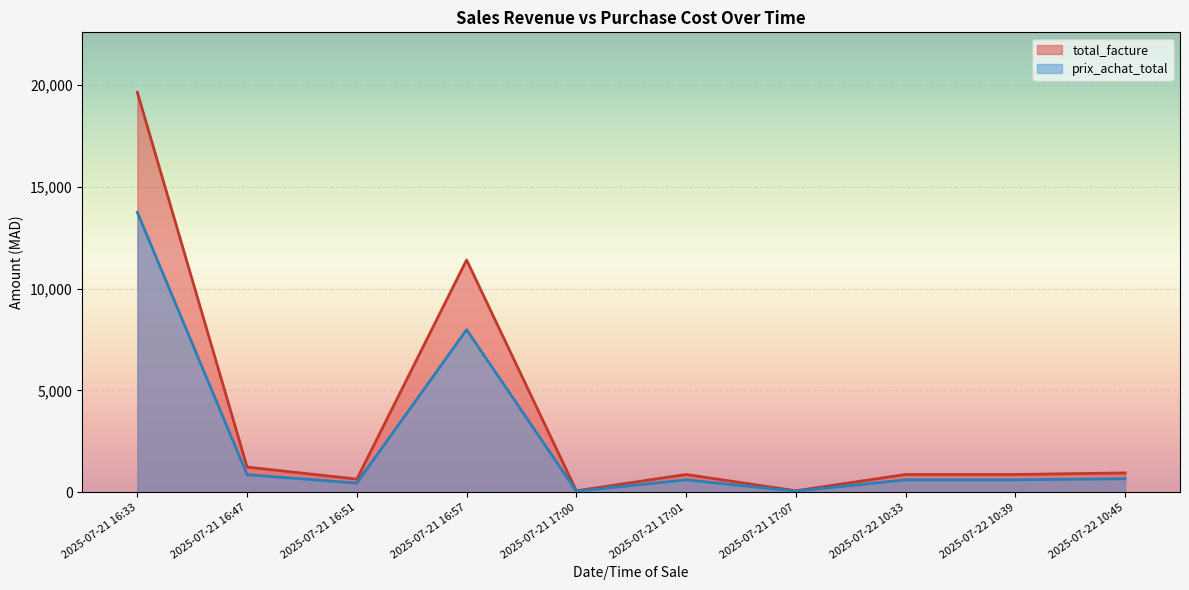

What is the sum of the prix_achat_total values at 2025-07-21 17:07 and 2025-07-21 16:47?

922.5